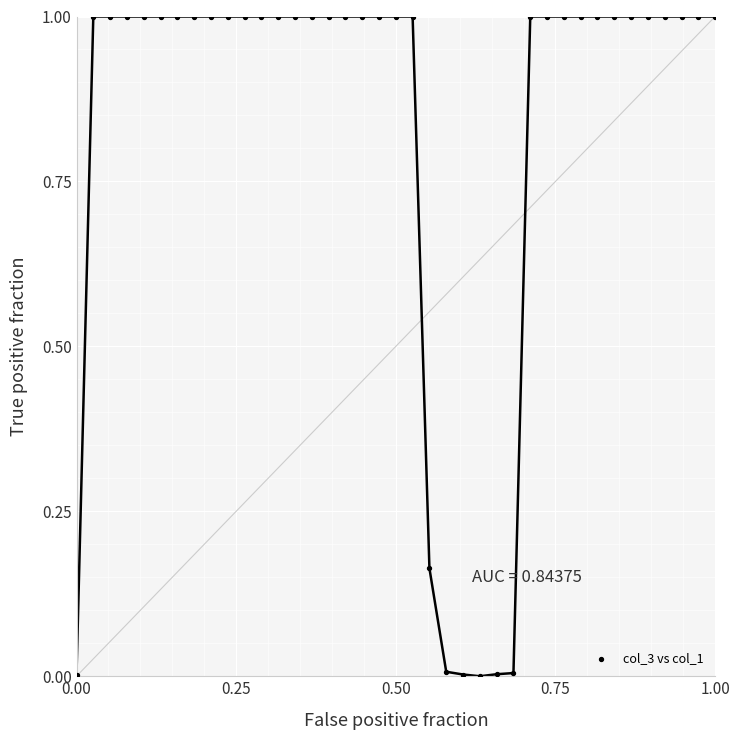

What is the range of Y values (max minus min)?

1.0